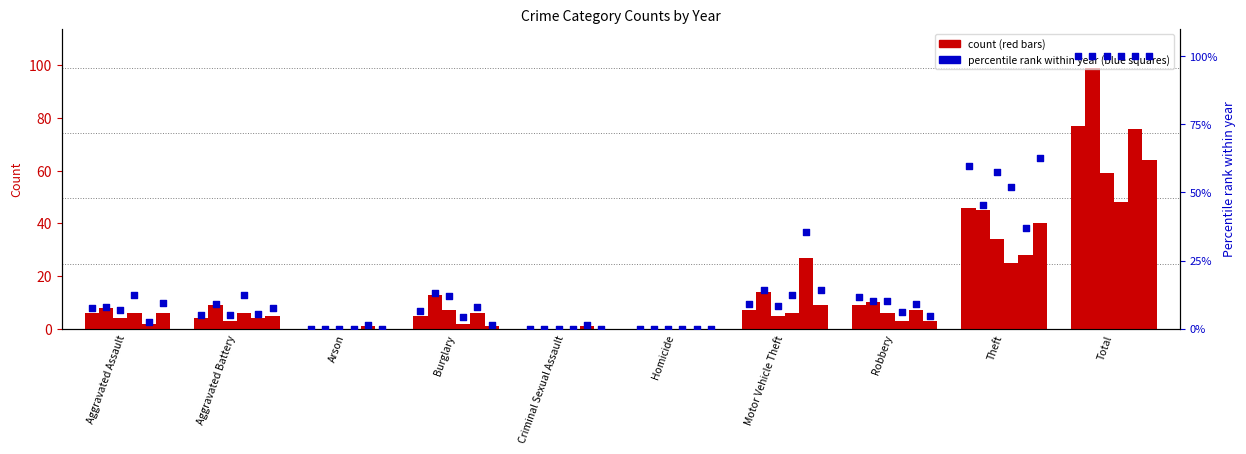

What is the total value across all series at Robbery?

38